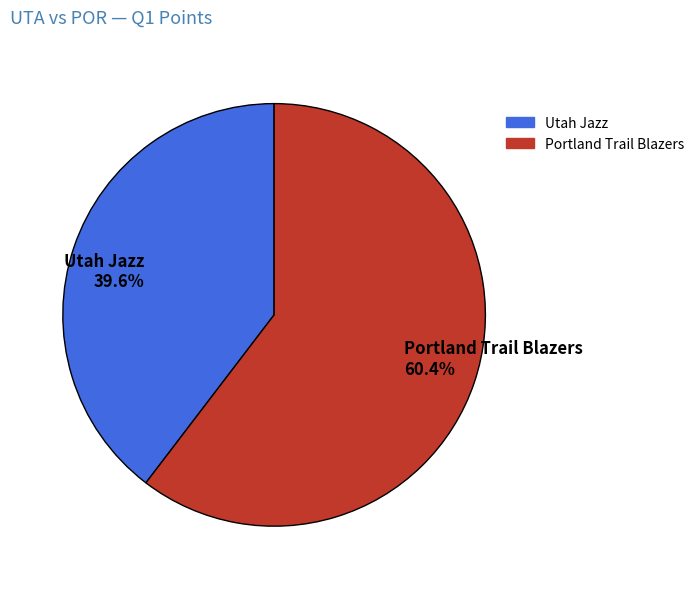

Does Portland Trail Blazers account for over 50% of the chart?

Yes